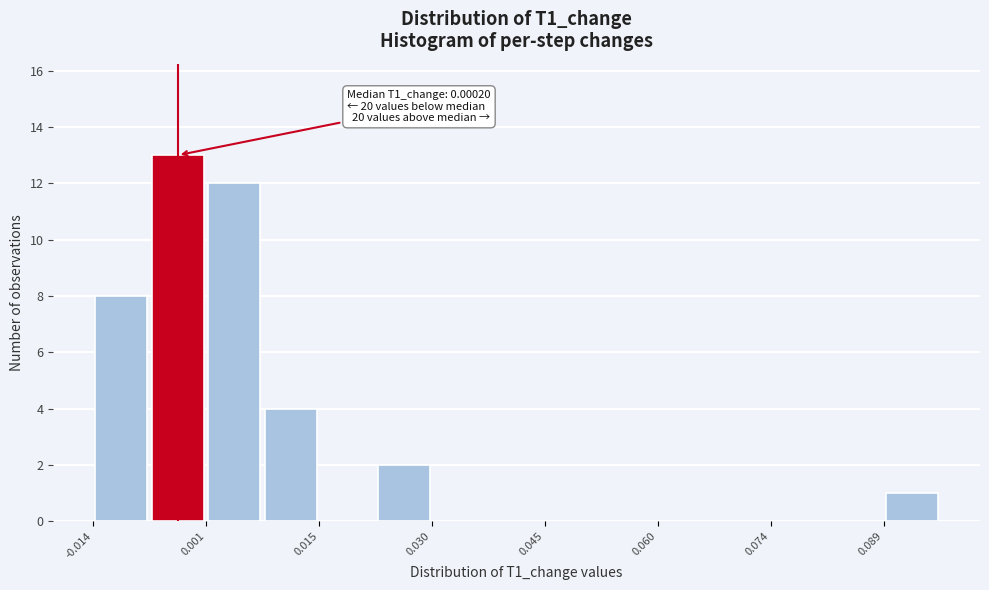

Read against the x-axis, roughly where is the centre of the tallest bar?

-0.002